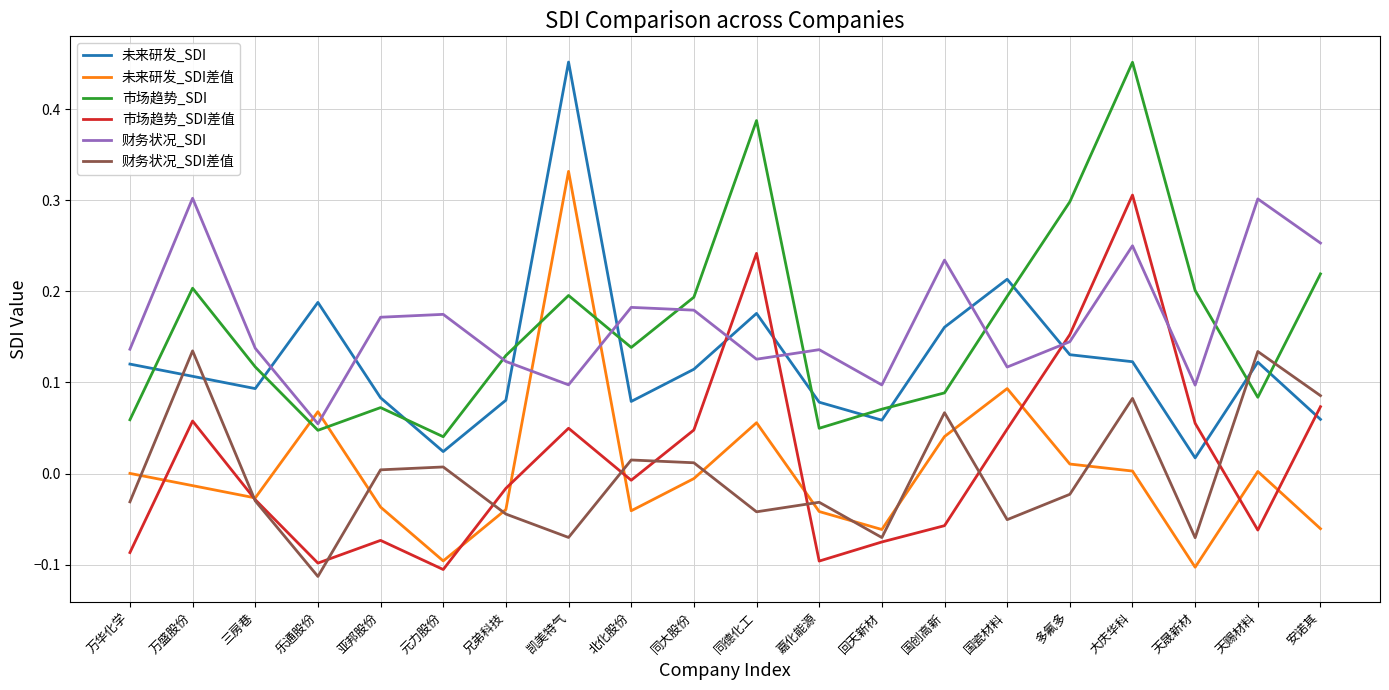

At which category does 未来研发_SDI差值 reach its first local valley?

三房巷